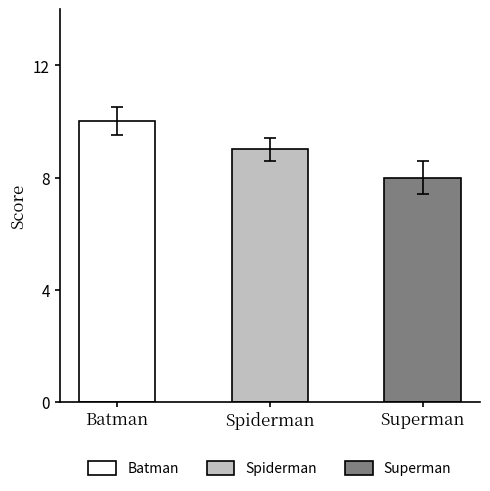

Rank the categories by value from lowest to highest.

Superman, Spiderman, Batman